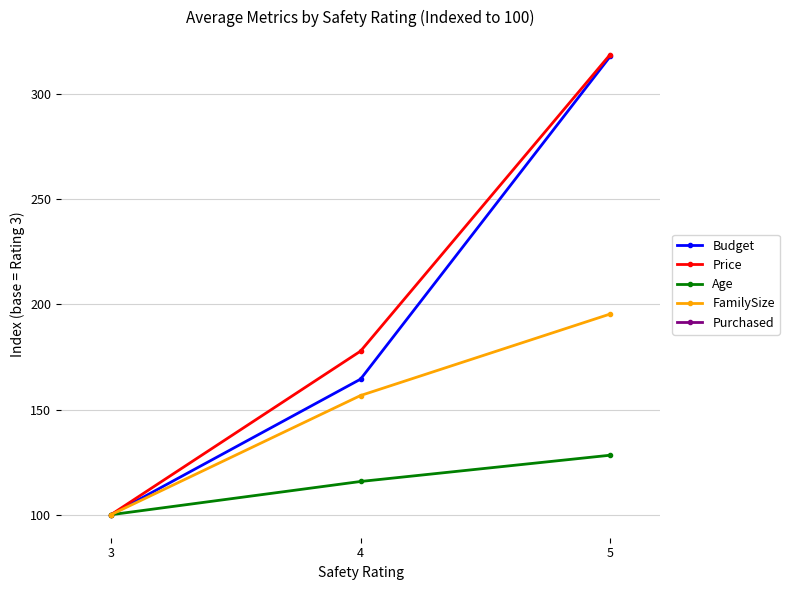

The value of Budget at 4 is 65.5. True or false?

False